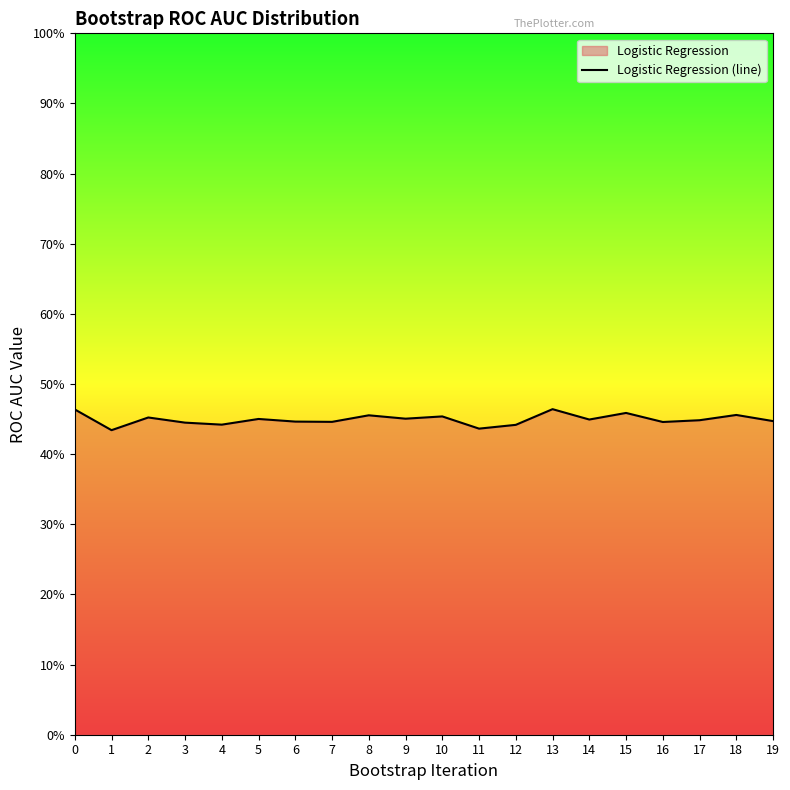

True or false: there are more than 2 points higher than both neighbors.

True